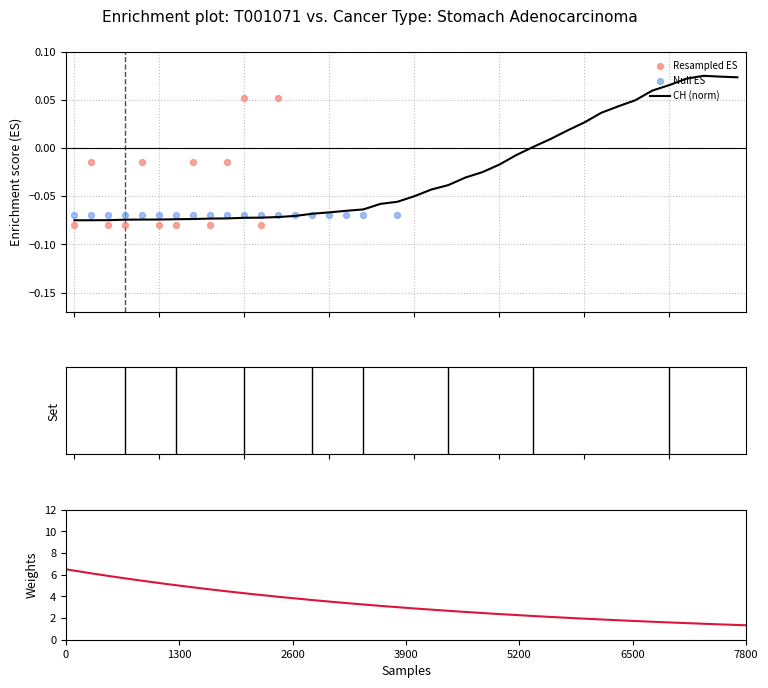

At which category is the sum across all series the highest?

31